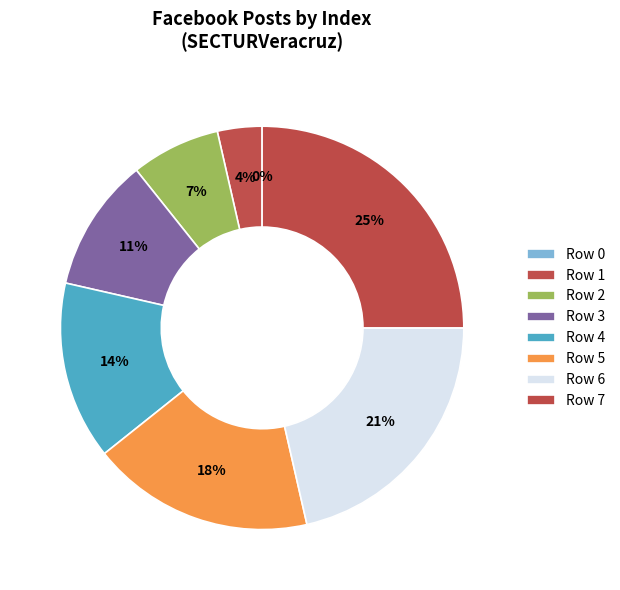

Count the number of slices in the pie.

8